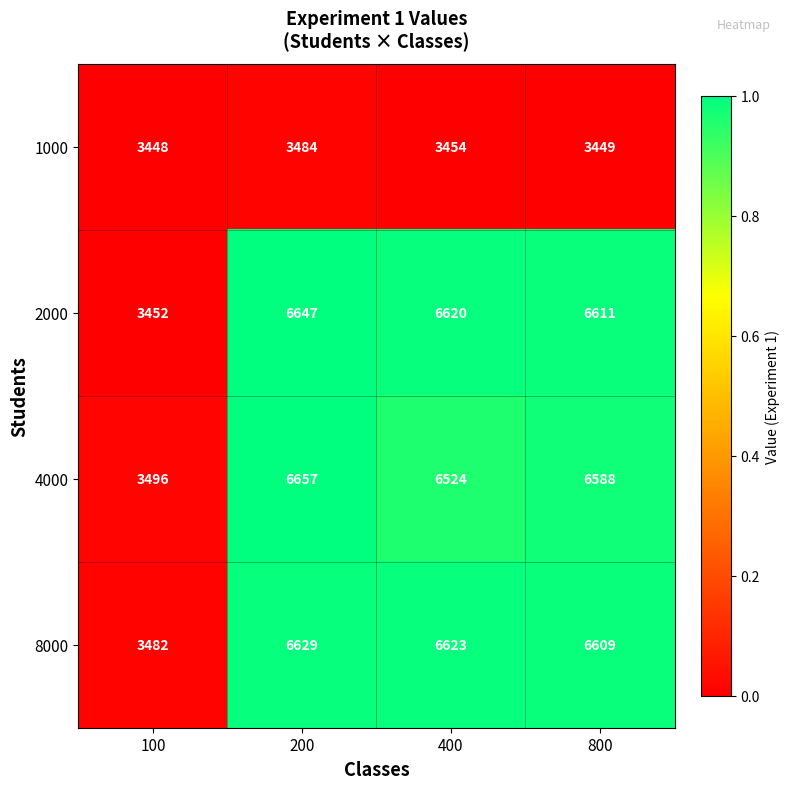

True or false: 8000 has a value of 6629 at 200.

True